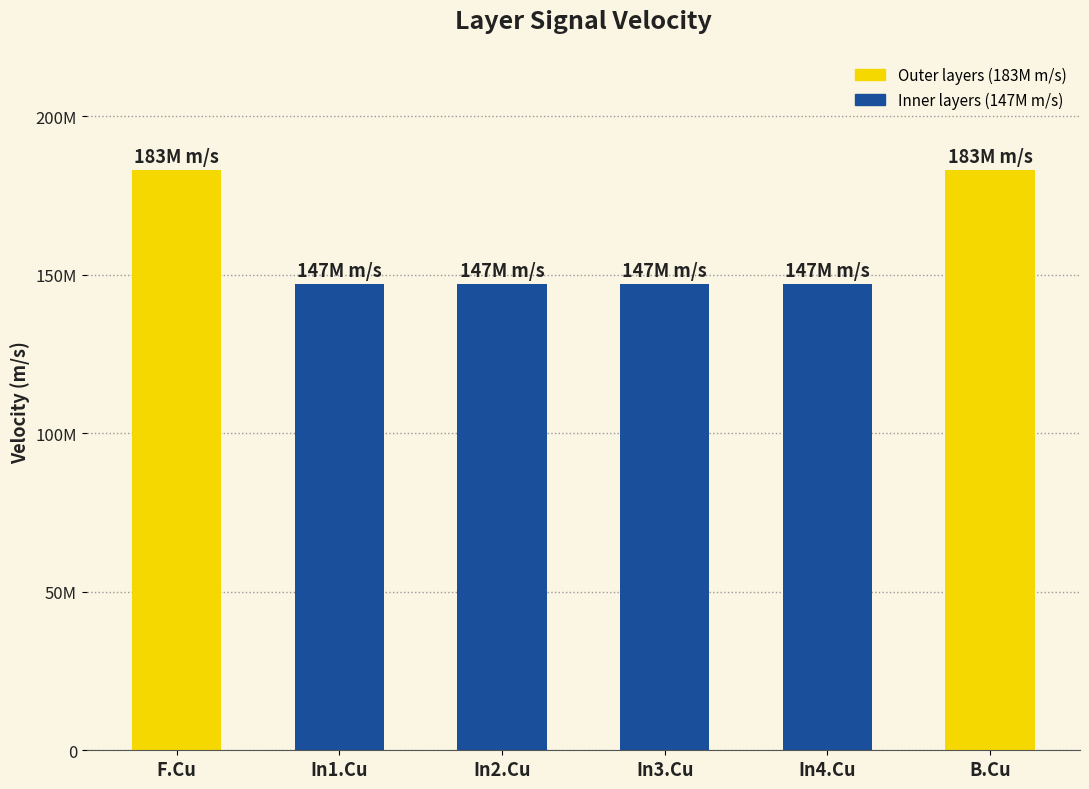

Reading left to right, list all the values displayed in this chart.

F.Cu=183000000	In1.Cu=147000000	In2.Cu=147000000	In3.Cu=147000000	In4.Cu=147000000	B.Cu=183000000